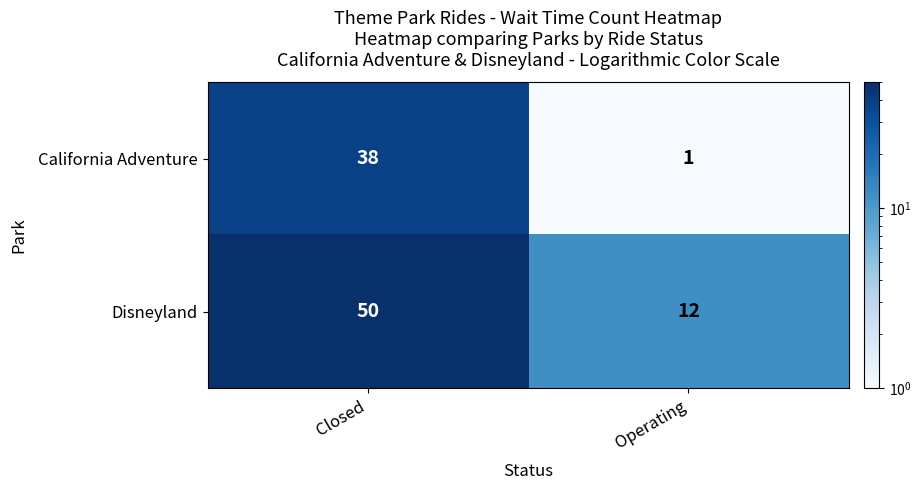

What is the total value across all series at Closed?

88